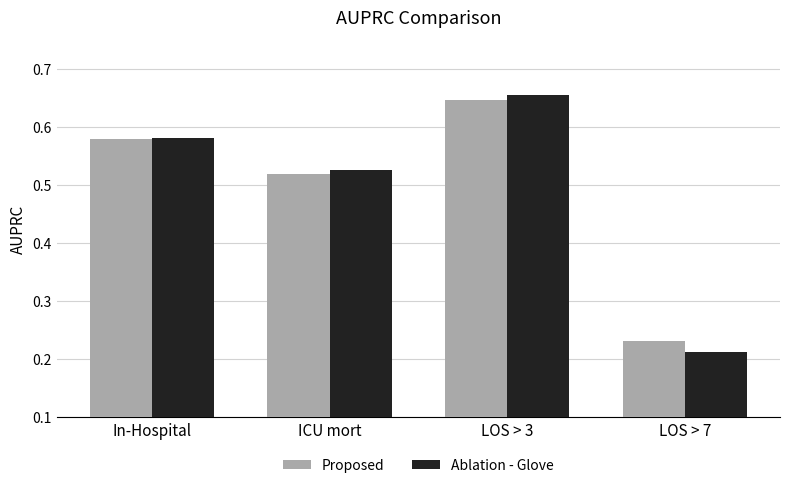

True or false: Ablation - Glove has a value of 1.0 at In-Hospital.

False